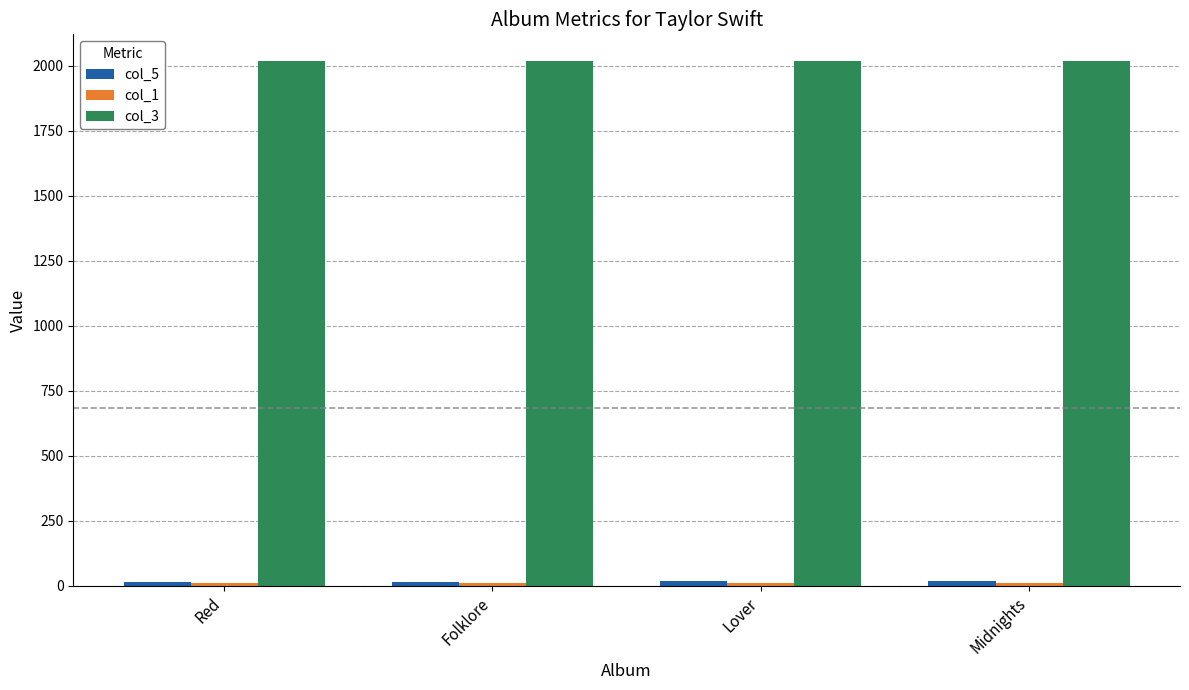

The value of col_3 at Folklore is 3573.6. True or false?

False